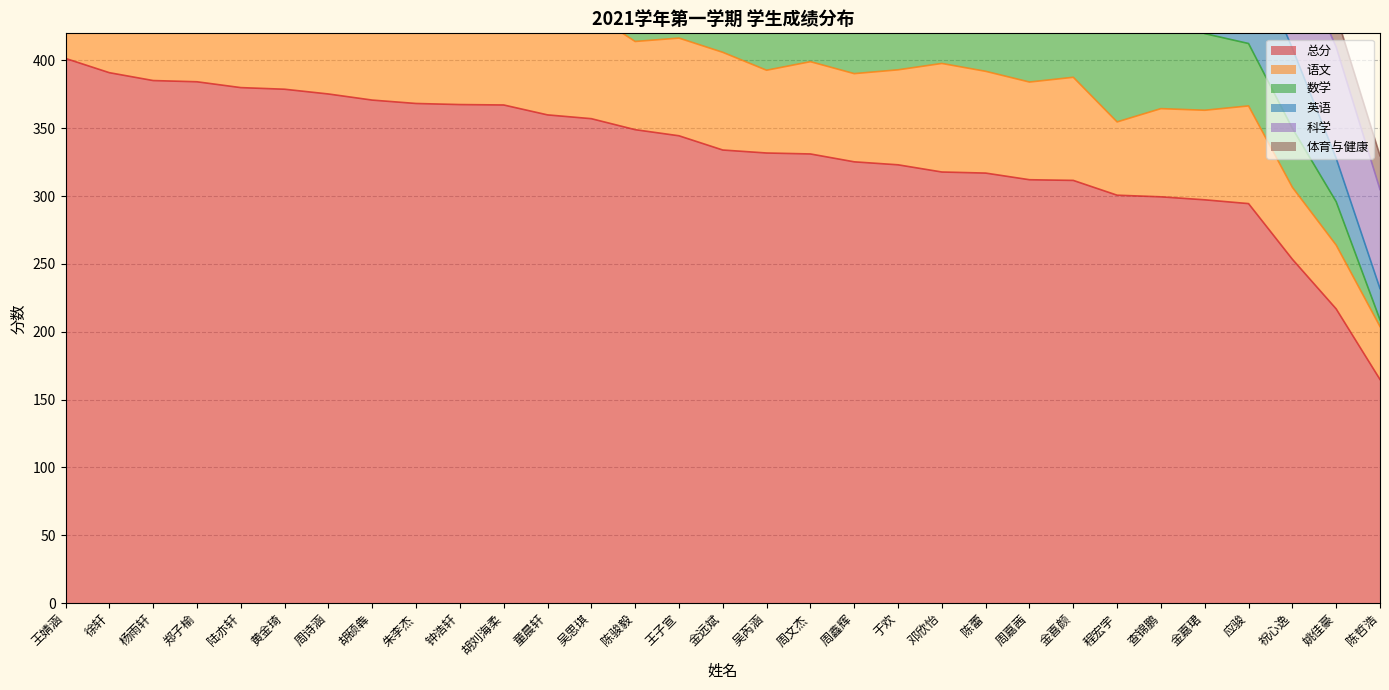

Which series has the widest spread of values?

总分